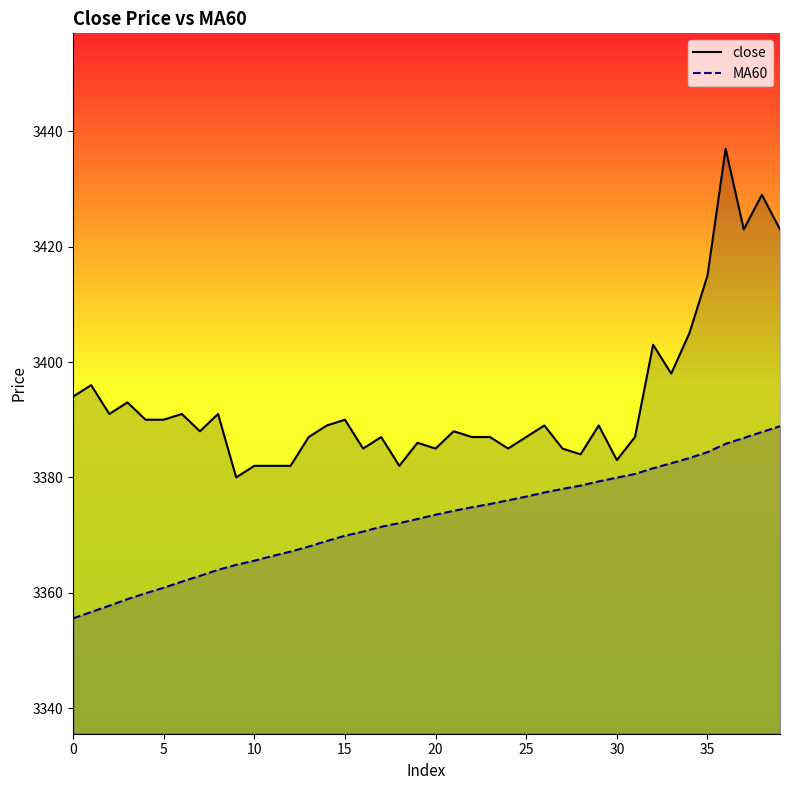

At how many categories does at least one series exceed 3419?

4